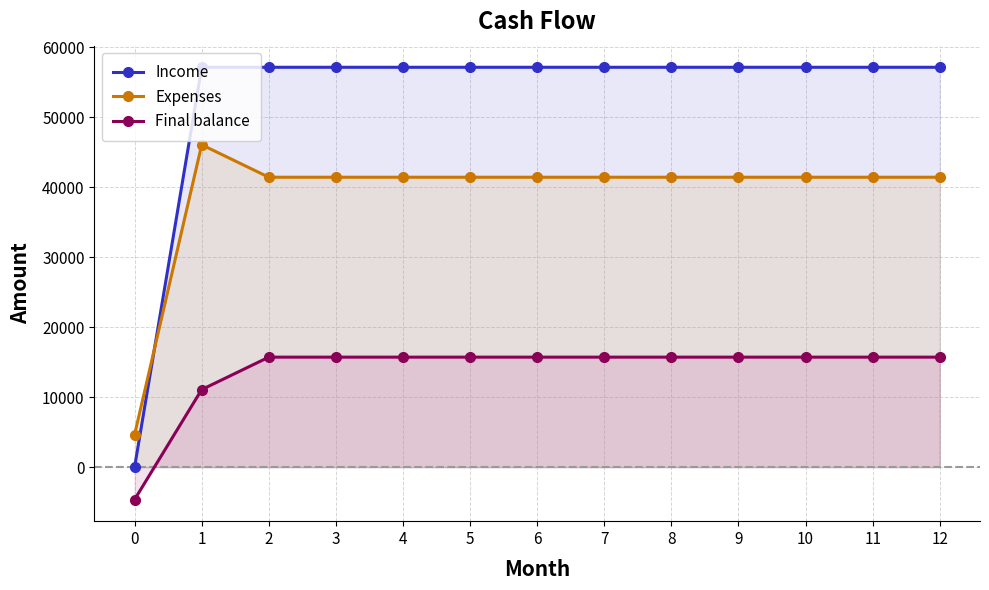

Reading left to right, list all the values displayed in this chart.

Income: 0=0.0	1=57156.4	2=57156.4	3=57156.4	4=57156.4	5=57156.4	6=57156.4	7=57156.4	8=57156.4	9=57156.4	10=57156.4	11=57156.4	12=57156.4
Expenses: 0=4641.0	1=46079.4	2=41438.4	3=41438.4	4=41438.4	5=41438.4	6=41438.4	7=41438.4	8=41438.4	9=41438.4	10=41438.4	11=41438.4	12=41438.4
Final balance: 0=-4641.0	1=11077.0	2=15718.0	3=15718.0	4=15718.0	5=15718.0	6=15718.0	7=15718.0	8=15718.0	9=15718.0	10=15718.0	11=15718.0	12=15718.0